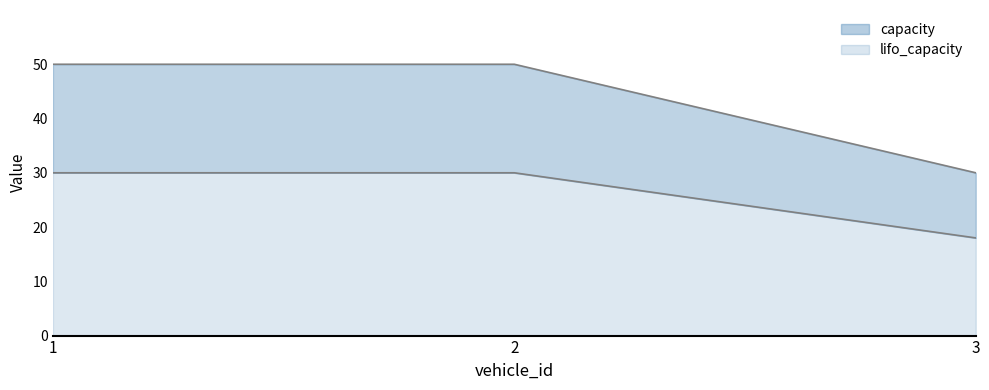

The value of lifo_capacity at 2 is 30. True or false?

True